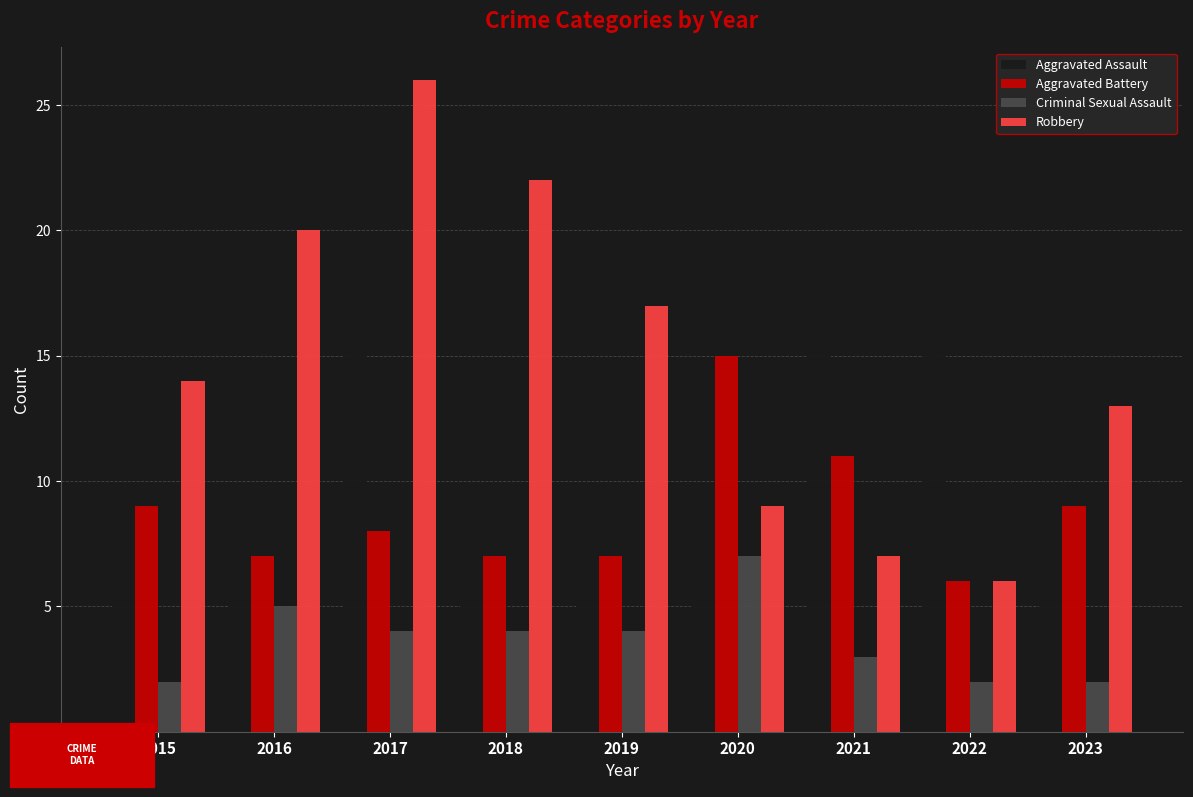

Are the bars horizontal?

No